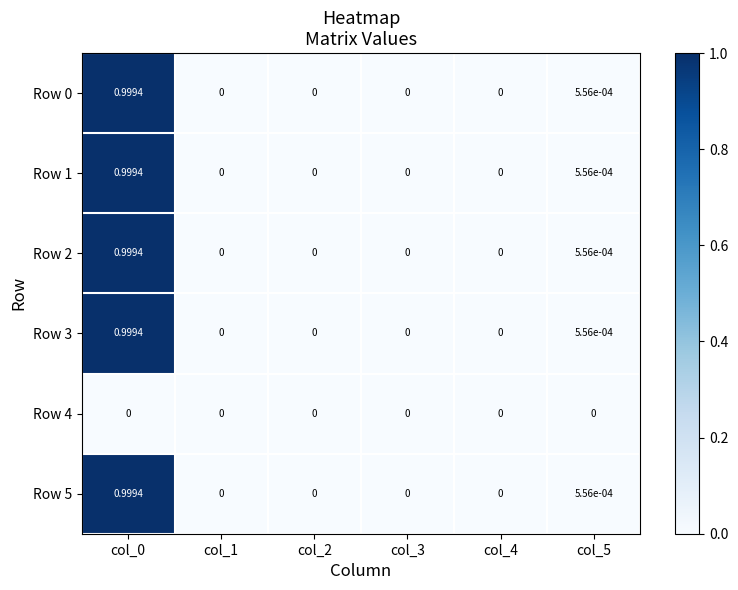

What is the maximum value shown in the chart?

1.0